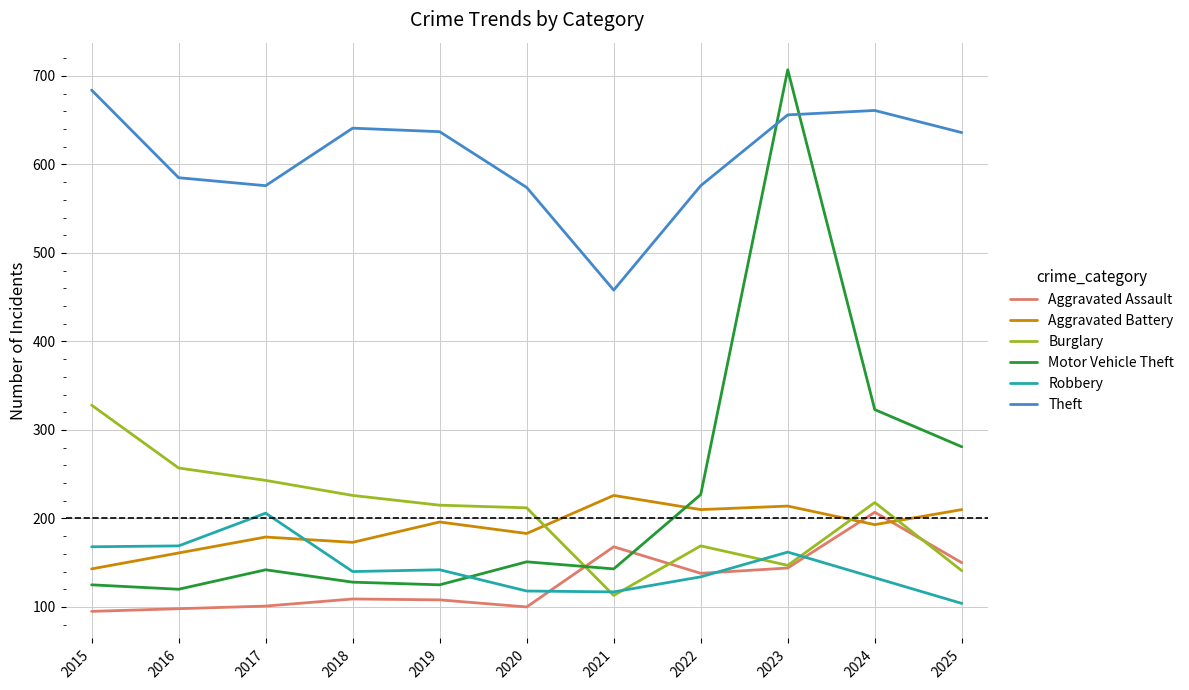

What is the minimum value shown in the chart?

95